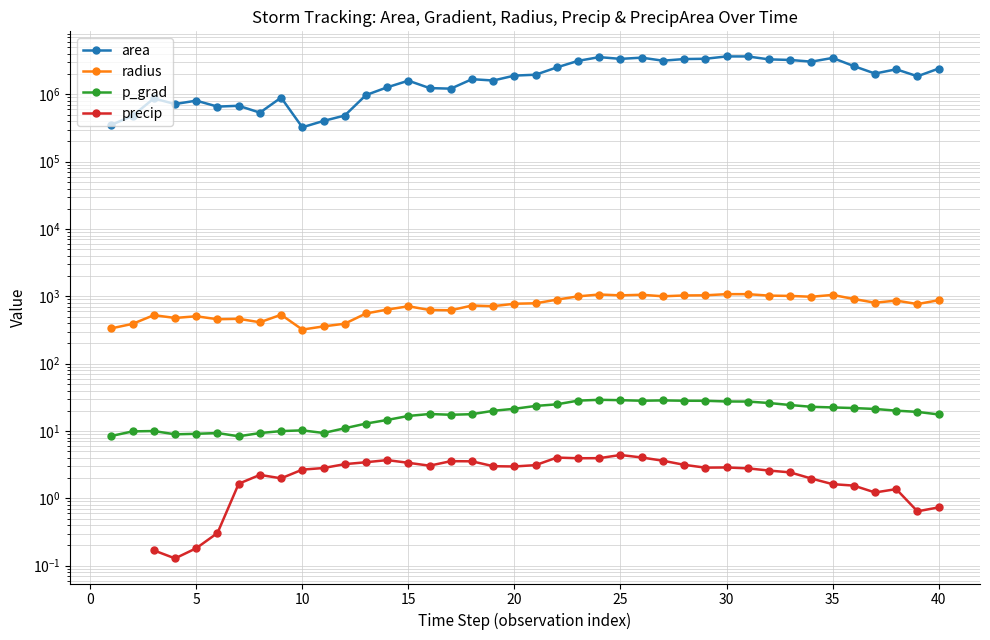

What is the minimum value shown in the chart?

0.1